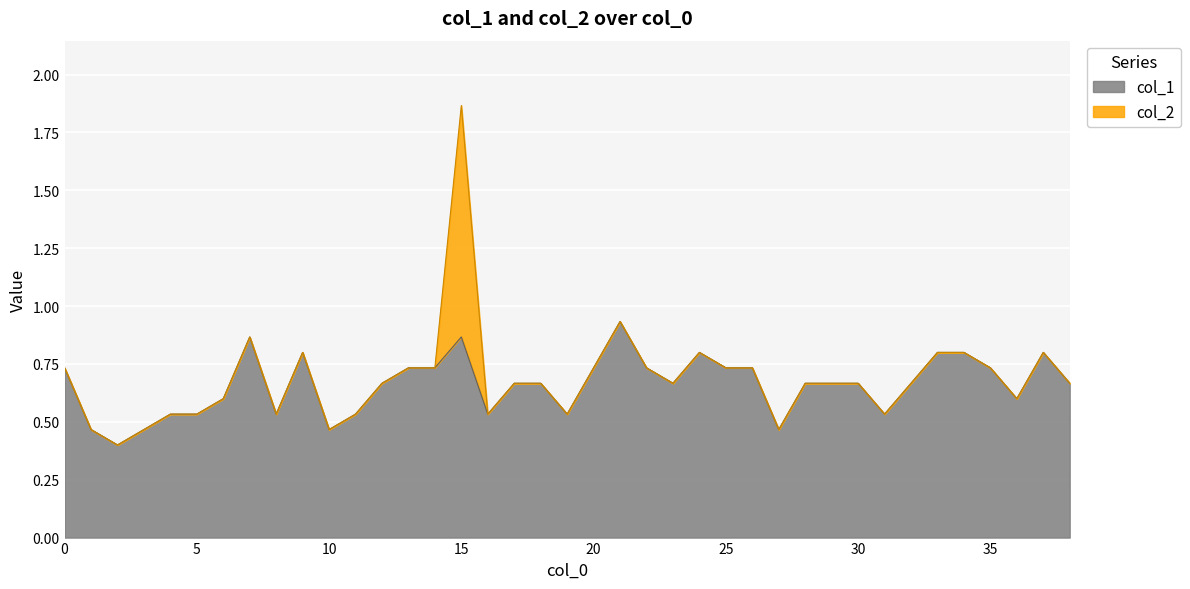

True or false: the data shows 0.5 at 1.

True